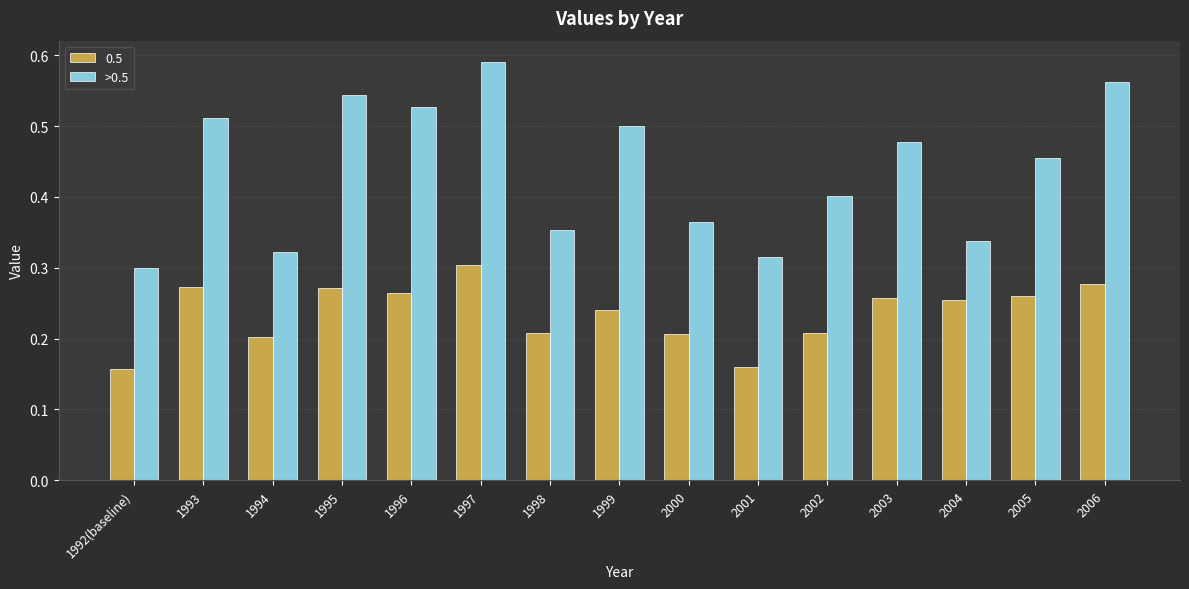

Which label corresponds to the largest value in the chart?

1997